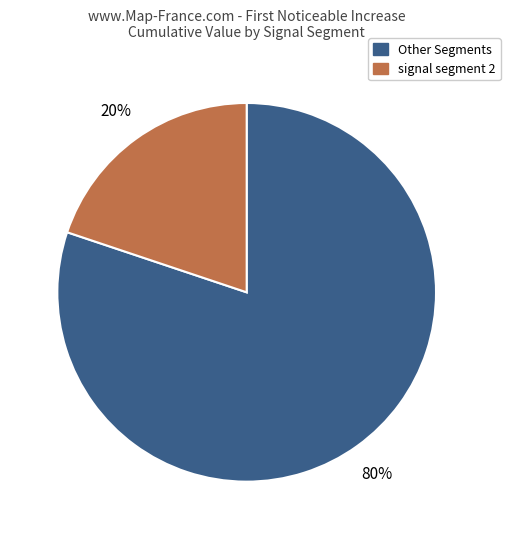

To the nearest percent, what portion does Other Segments represent?

80%